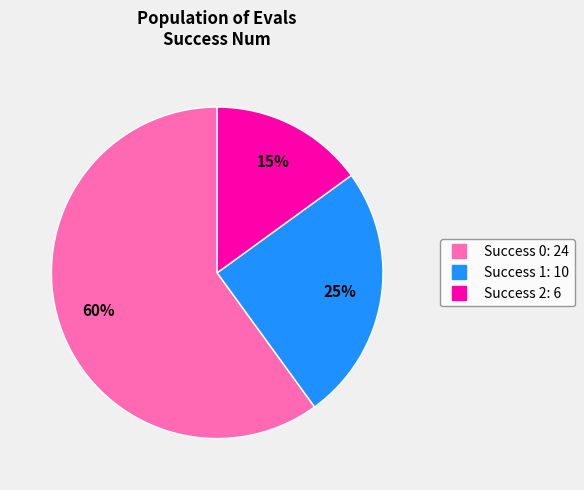

How many segments does this pie chart have?

3